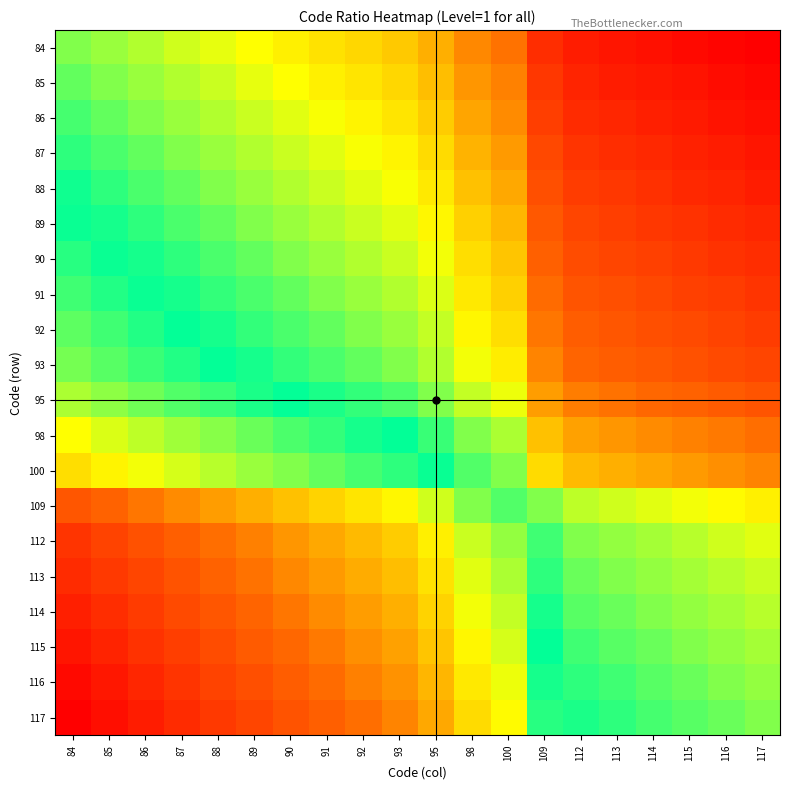

Rank the series by their maximum value, from lowest to highest.

84, 85, 86, 87, 88, 89, 90, 91, 92, 93, 95, 98, 100, 109, 112, 113, 114, 115, 116, 117